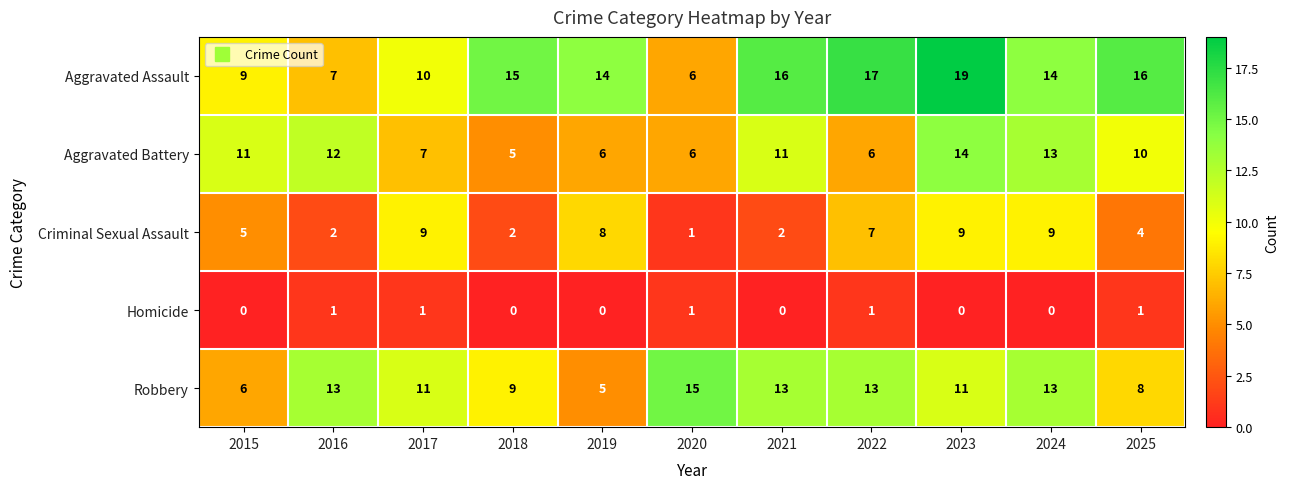

What is the sum of the Aggravated Battery values at 2021 and 2018?

16